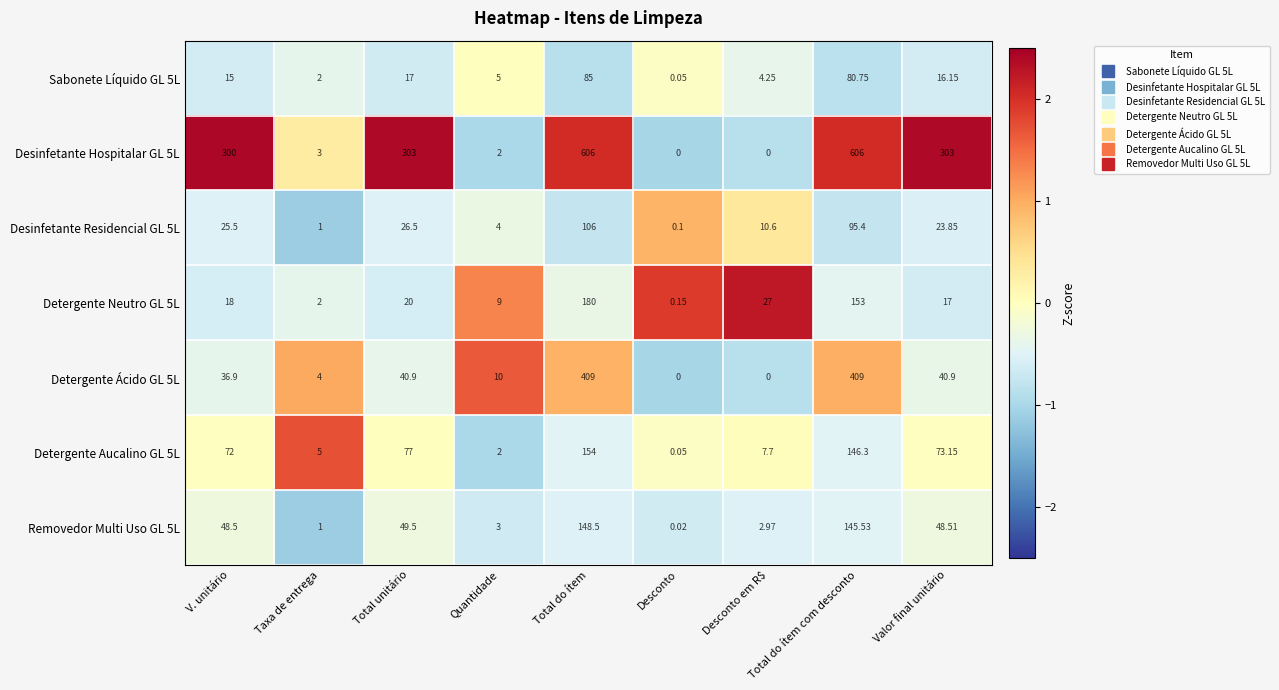

List the labels in order of Detergente Aucalino GL 5L value, smallest first.

Desconto, Quantidade, Taxa de entrega, Desconto em R$, V. unitário, Valor final unitário, Total unitário, Total do ítem com desconto, Total do ítem